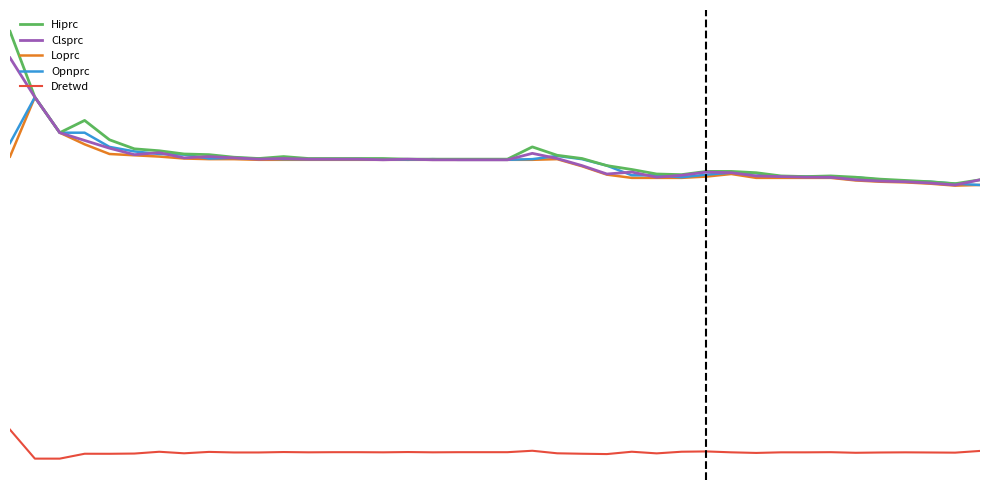

Does the chart have visible grid lines?

No